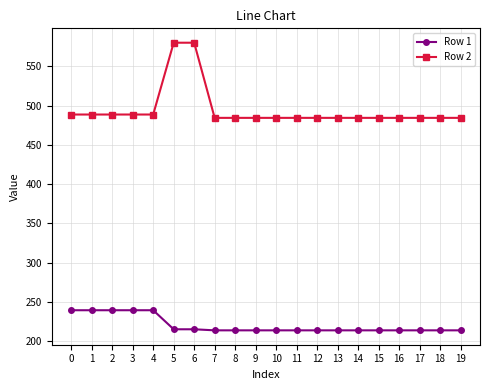

True or false: Row 1 and Row 2 cross at least once.

False